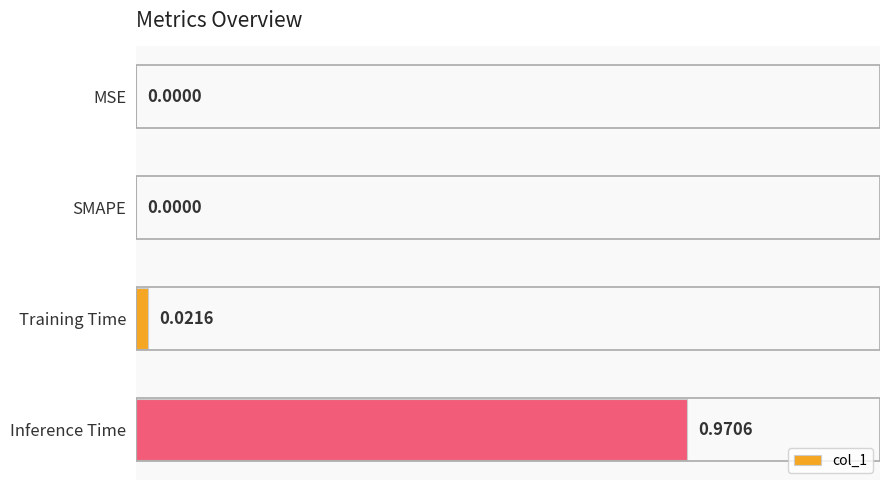

Between SMAPE and Inference Time, which is larger?

Inference Time